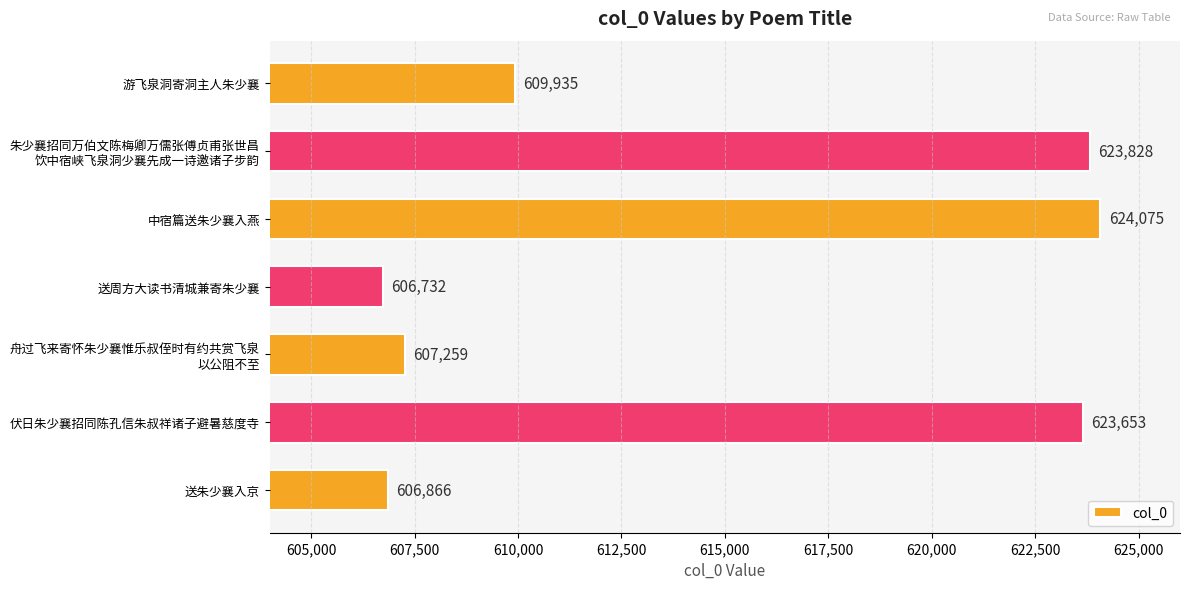

Rank the categories by value from lowest to highest.

送周方大读书清城兼寄朱少襄, 送朱少襄入京, 舟过飞来寄怀朱少襄惟乐叔侄时有约共赏飞泉
以公阻不至, 游飞泉洞寄洞主人朱少襄, 伏日朱少襄招同陈孔信朱叔祥诸子避暑慈度寺, 朱少襄招同万伯文陈梅卿万儒张傅贞甫张世昌
饮中宿峡飞泉洞少襄先成一诗邀诸子步韵, 中宿篇送朱少襄入燕